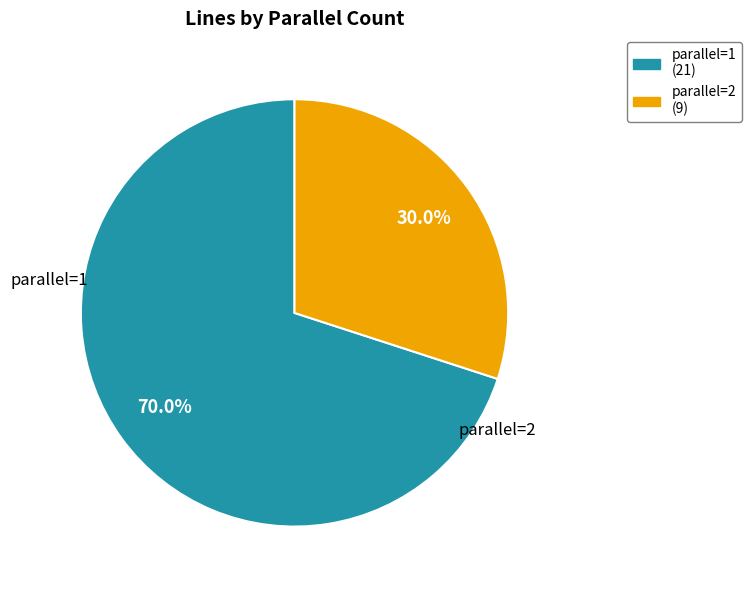

Do parallel=1 and parallel=2 together represent more than half of the pie?

Yes